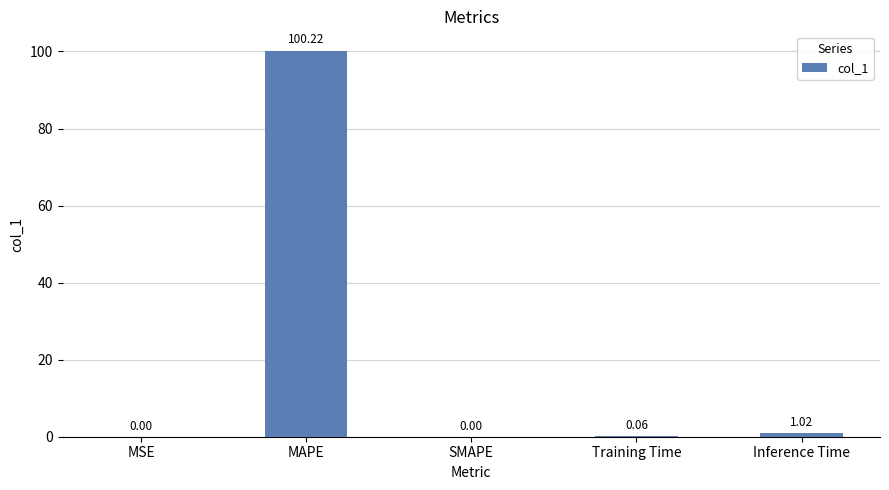

What is the sum of the values at MAPE and Training Time?

100.3